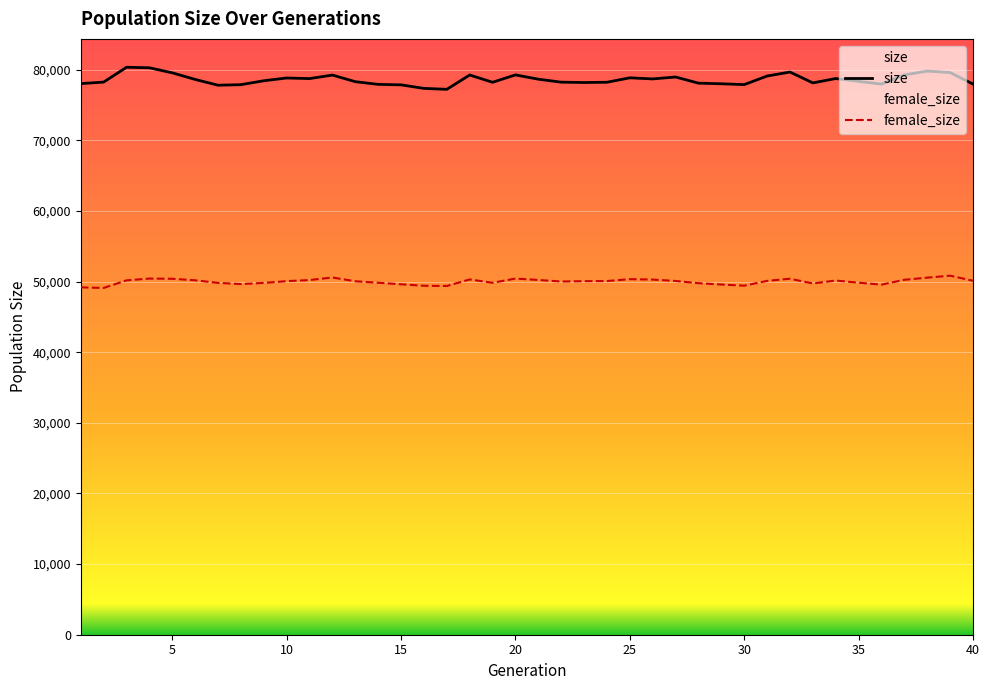

What are all the series names shown in the legend?

size, female_size